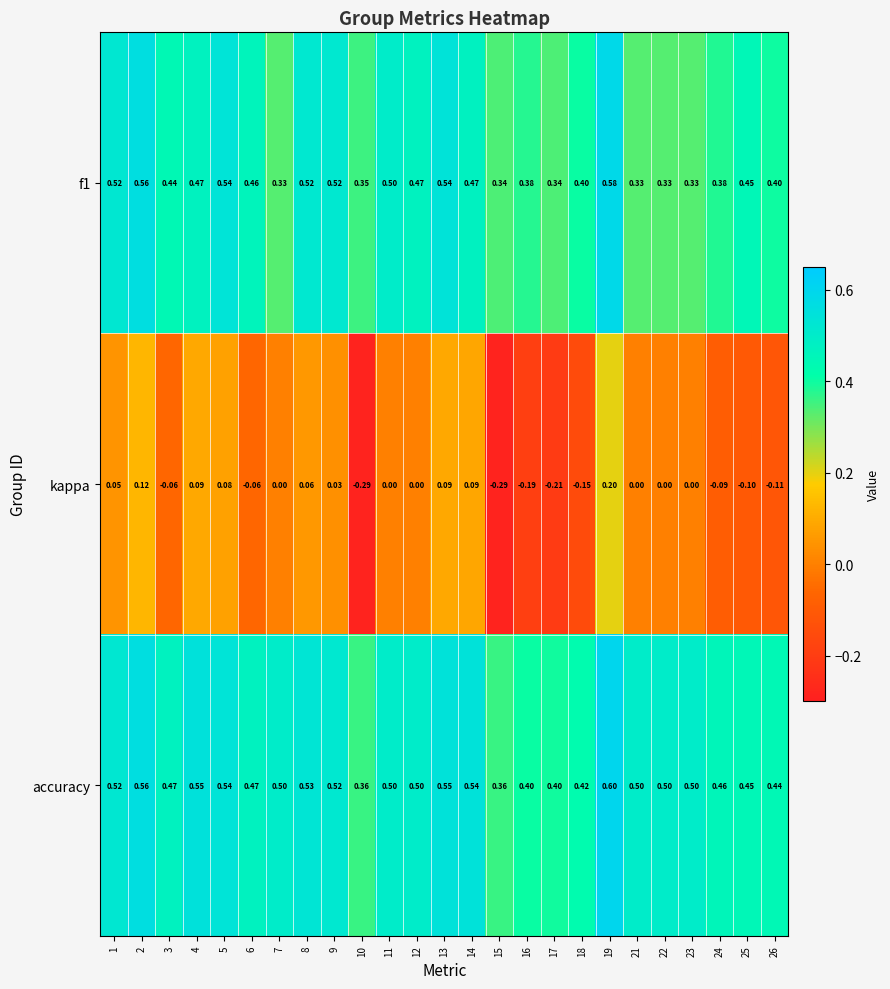

Rank the series by their maximum value, from lowest to highest.

kappa, f1, accuracy